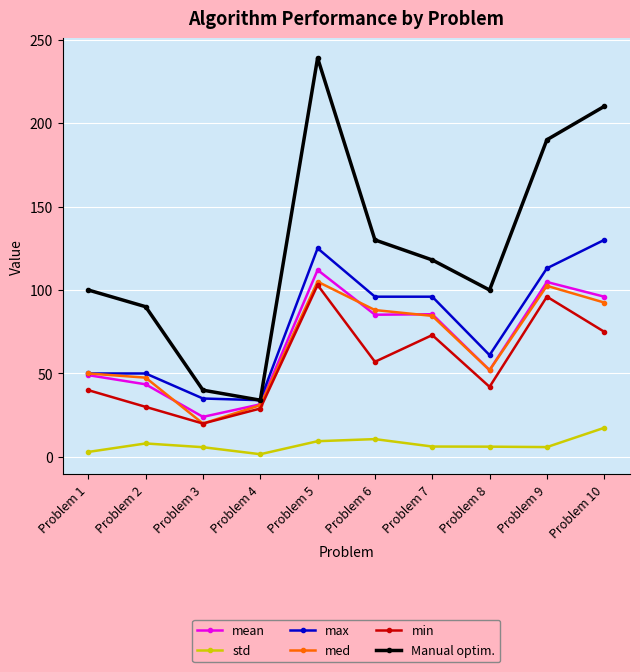

At which category does min reach its first local valley?

Problem 3